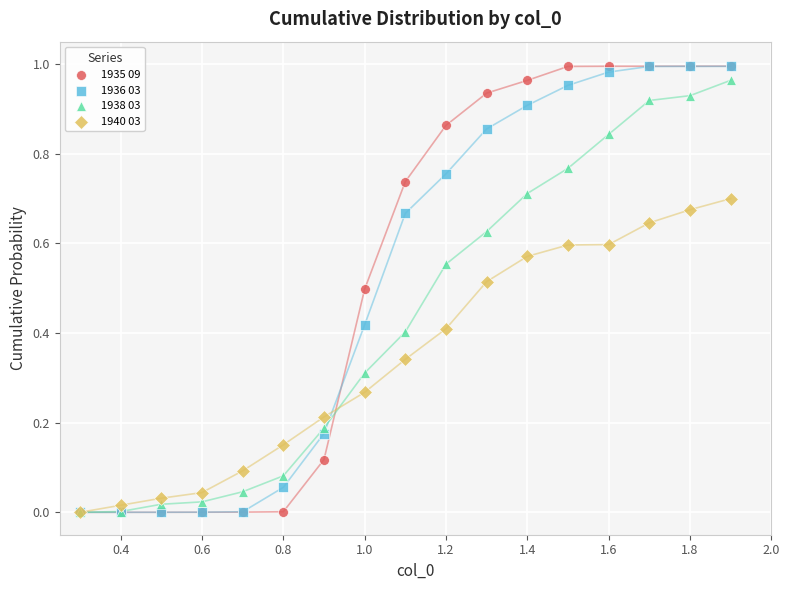

What are all the series names shown in the legend?

1935 09, 1936 03, 1938 03, 1940 03